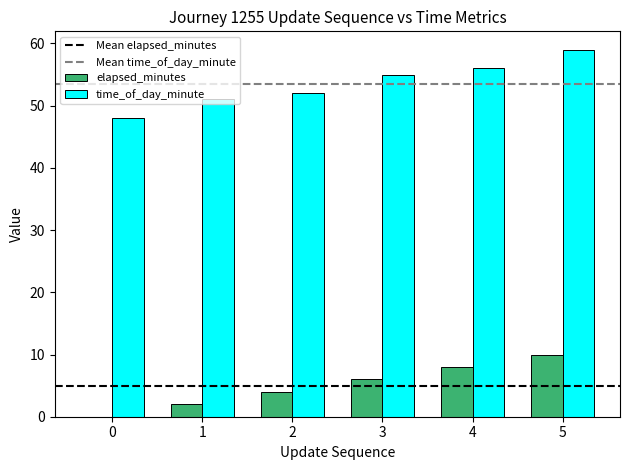

The value of time_of_day_minute at 3 is 96. True or false?

False